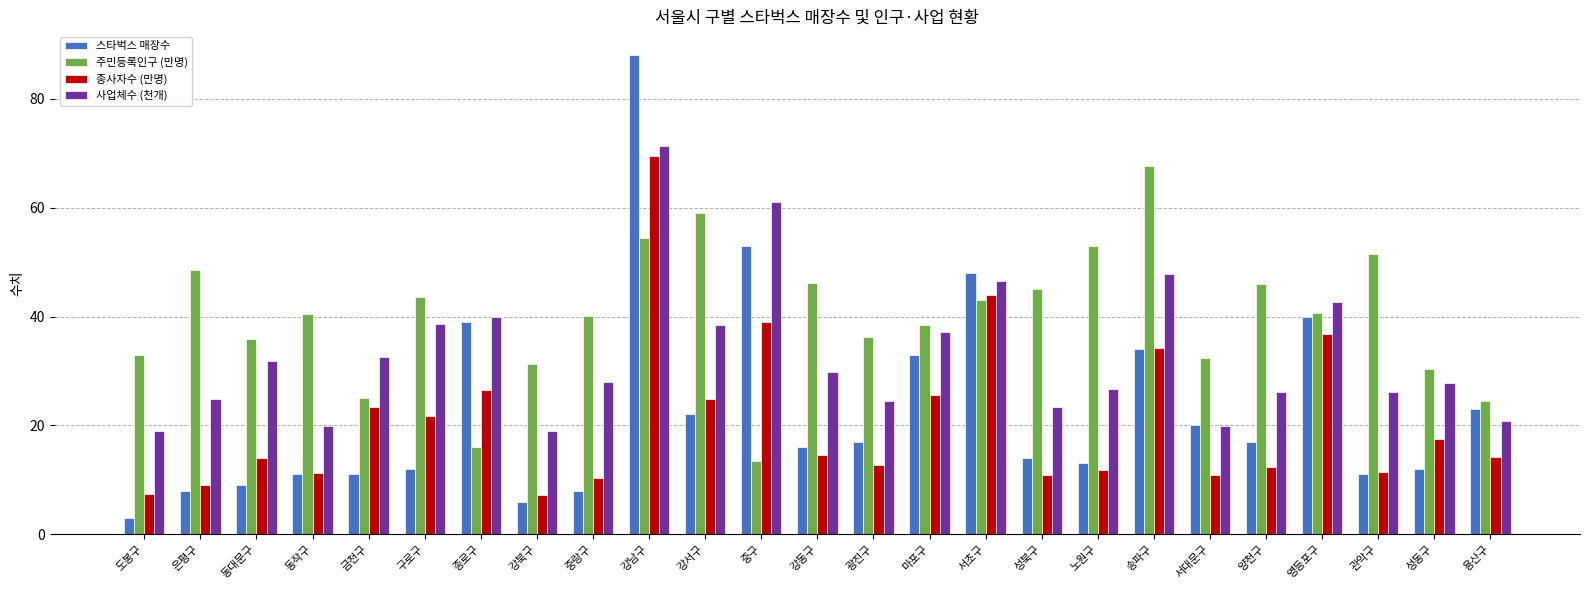

Rank the series by their maximum value, from highest to lowest.

스타벅스 매장수, 사업체수 (천개), 종사자수 (만명), 주민등록인구 (만명)